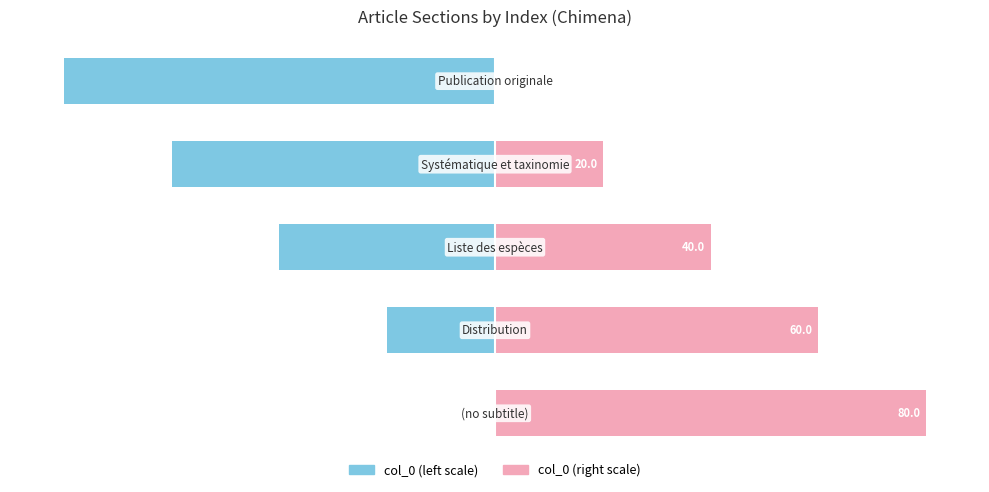

Where is col_0 (left) nearest to the value -40?

2